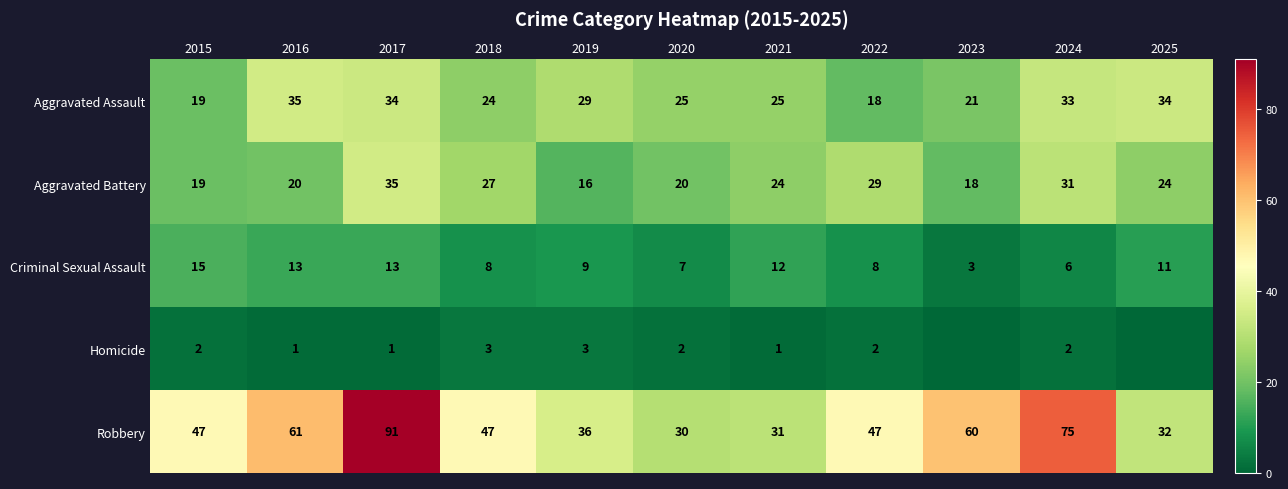

Is the value of Robbery at 2016 greater than the value of Criminal Sexual Assault at 2017?

Yes